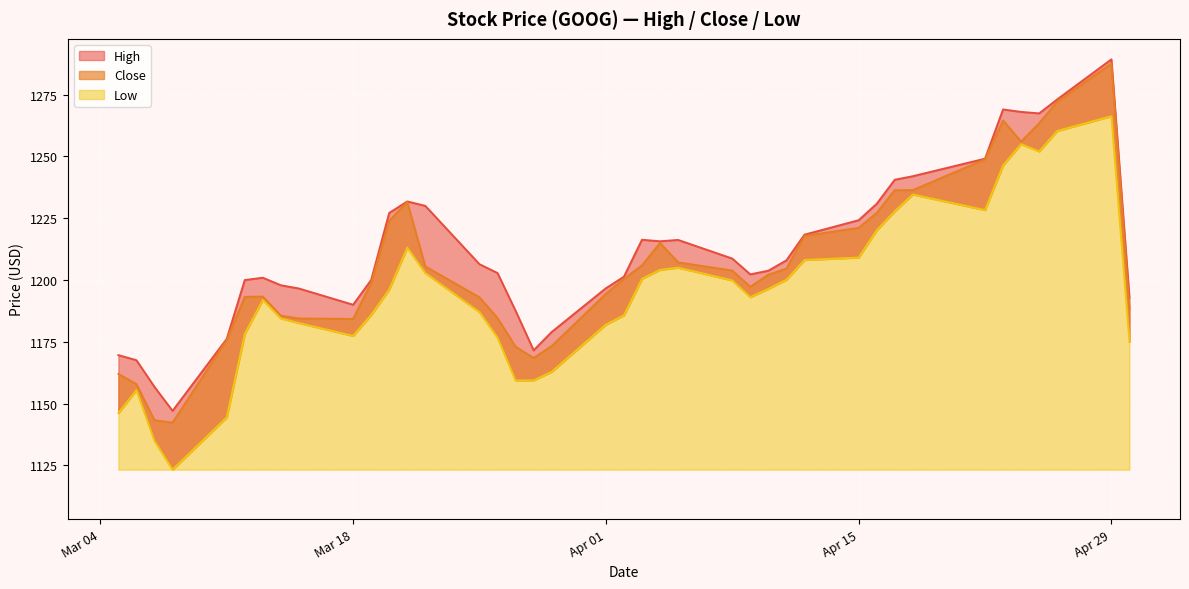

True or false: High has more than 2 interior local peaks.

True